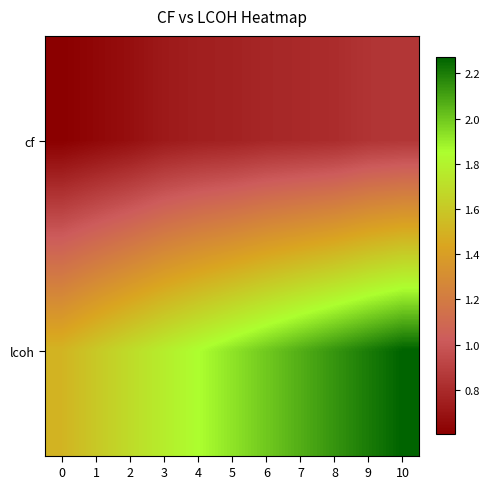

Reading left to right, what are all the values shown in this chart?

cf: 0=0.6	1=0.6	2=0.7	3=0.7	4=0.7	5=0.8	6=0.8	7=0.8	8=0.8	9=0.8	10=0.9
lcoh: 0=1.5	1=1.6	2=1.7	3=1.8	4=1.8	5=1.9	6=2.0	7=2.1	8=2.1	9=2.2	10=2.3